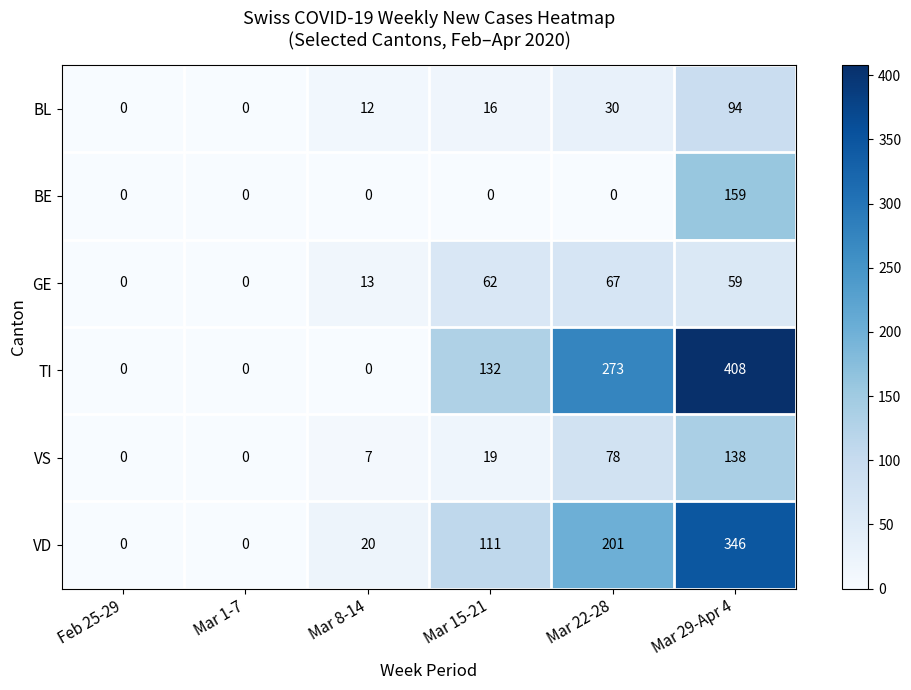

How many data points does each series have?

6